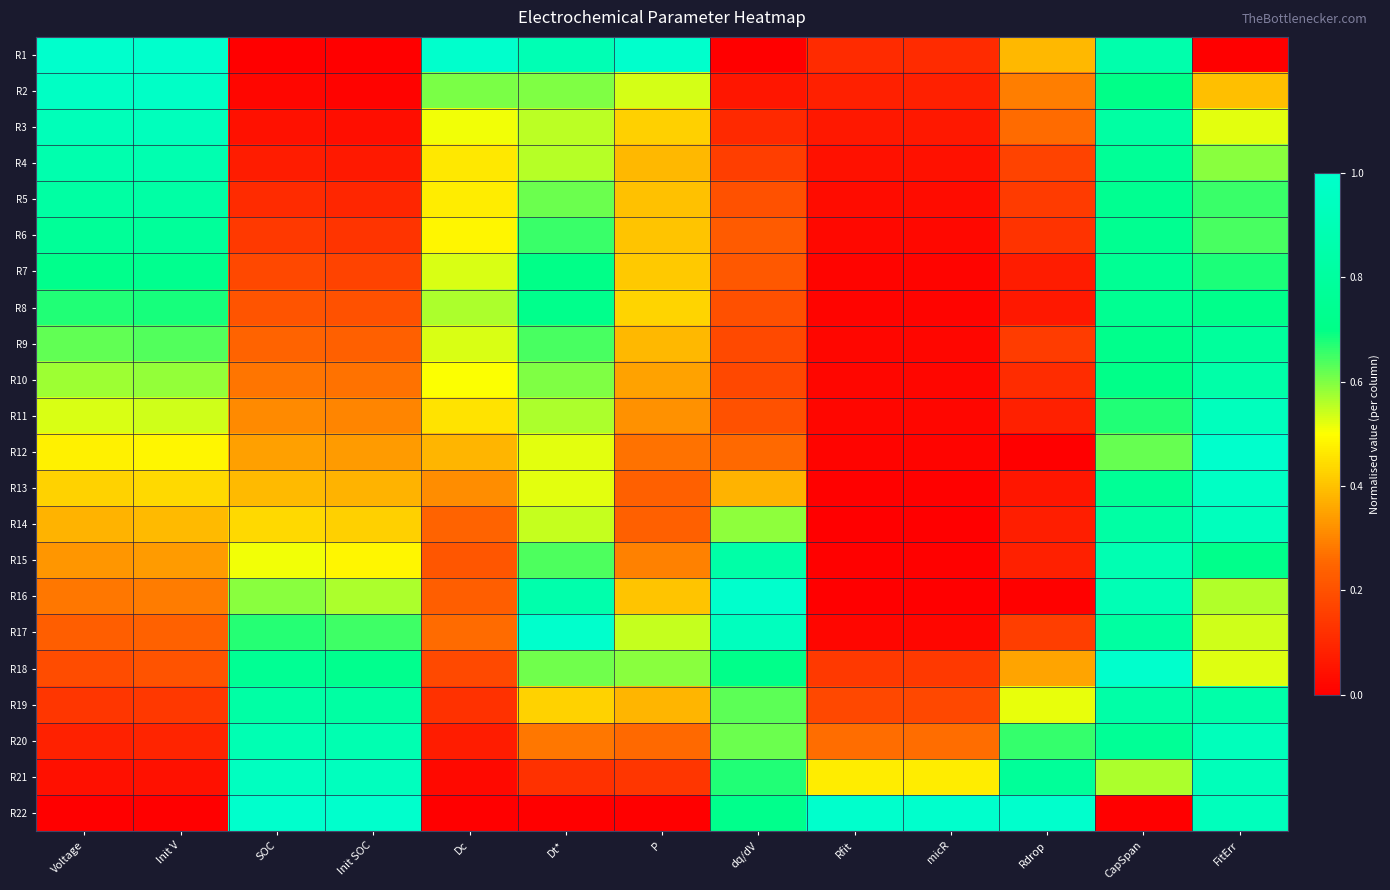

Between Init SOC and FitErr, which series saw the biggest shift?

R12